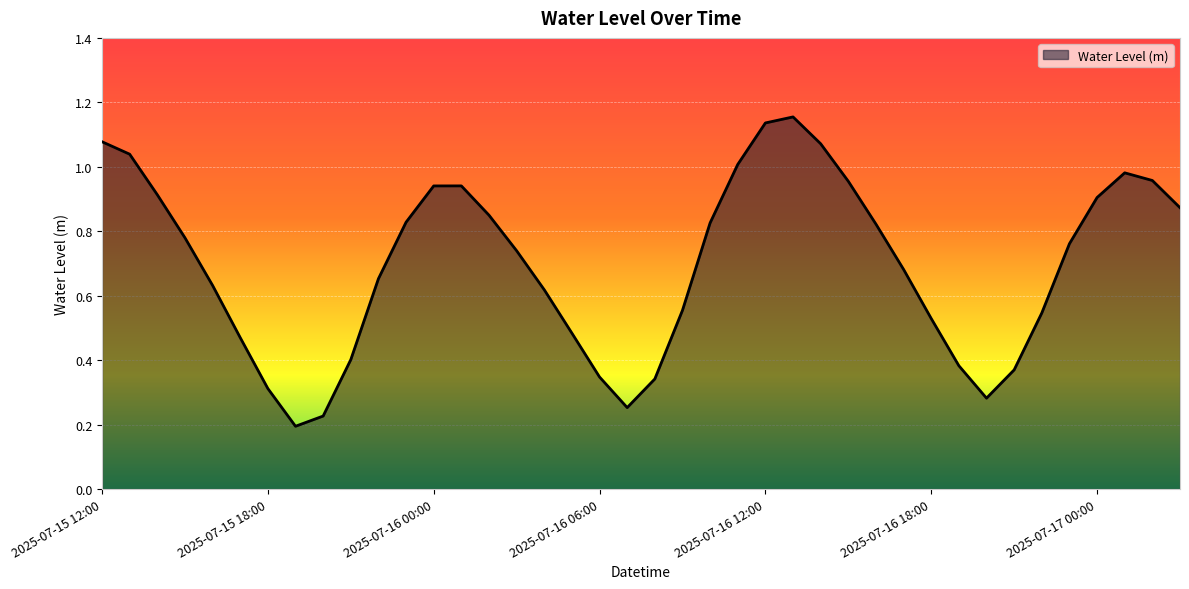

How many interior local valleys (lower than both neighbors) does the data have?

3